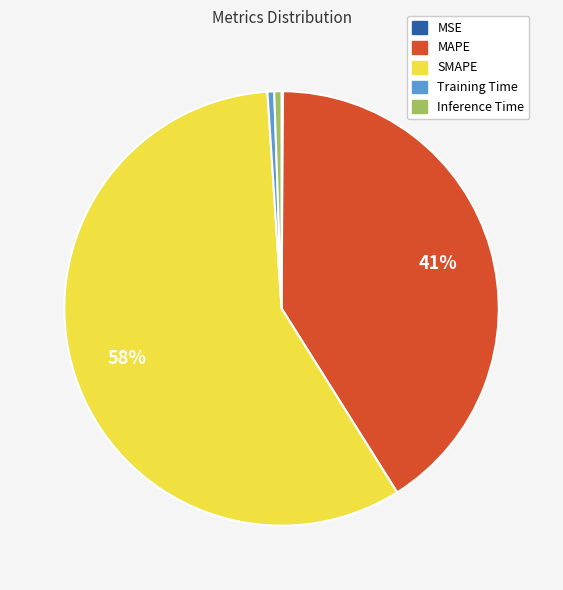

To the nearest percent, what is the average slice percentage?

20%